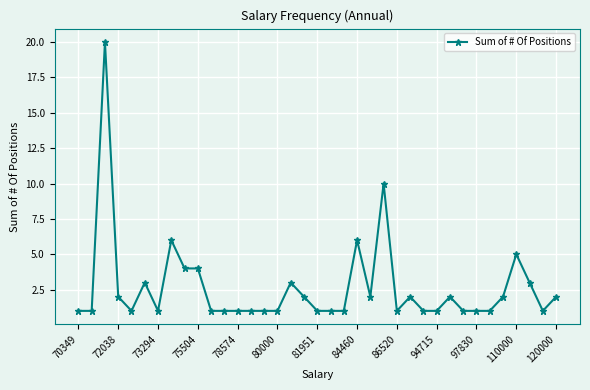

True or false: the data has more than 0 interior local peaks.

True